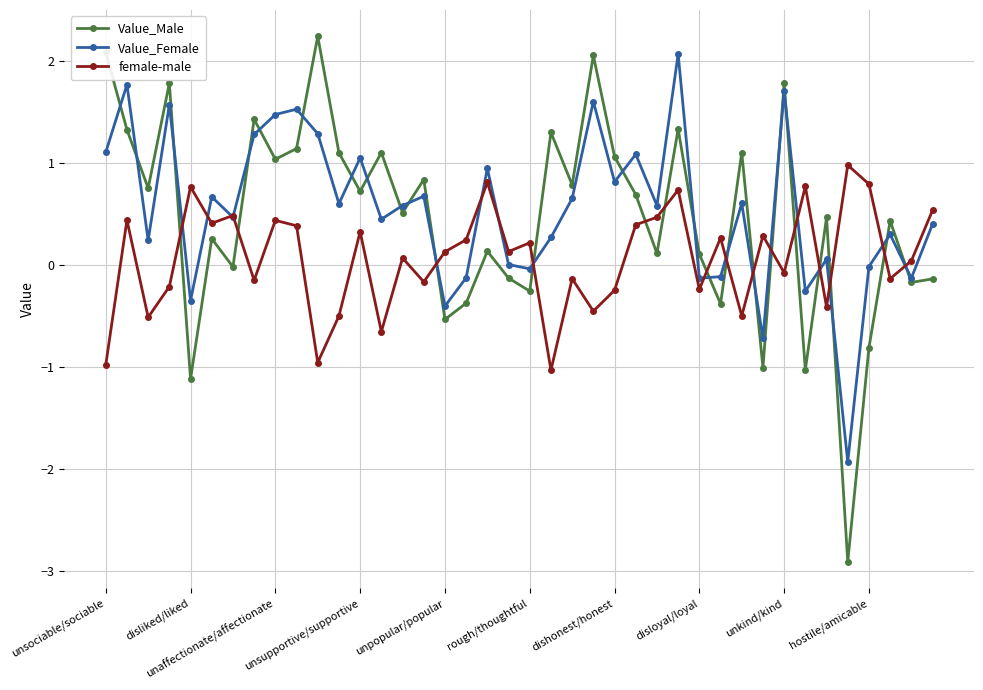

What is the sum of all Value_Male values?

18.9